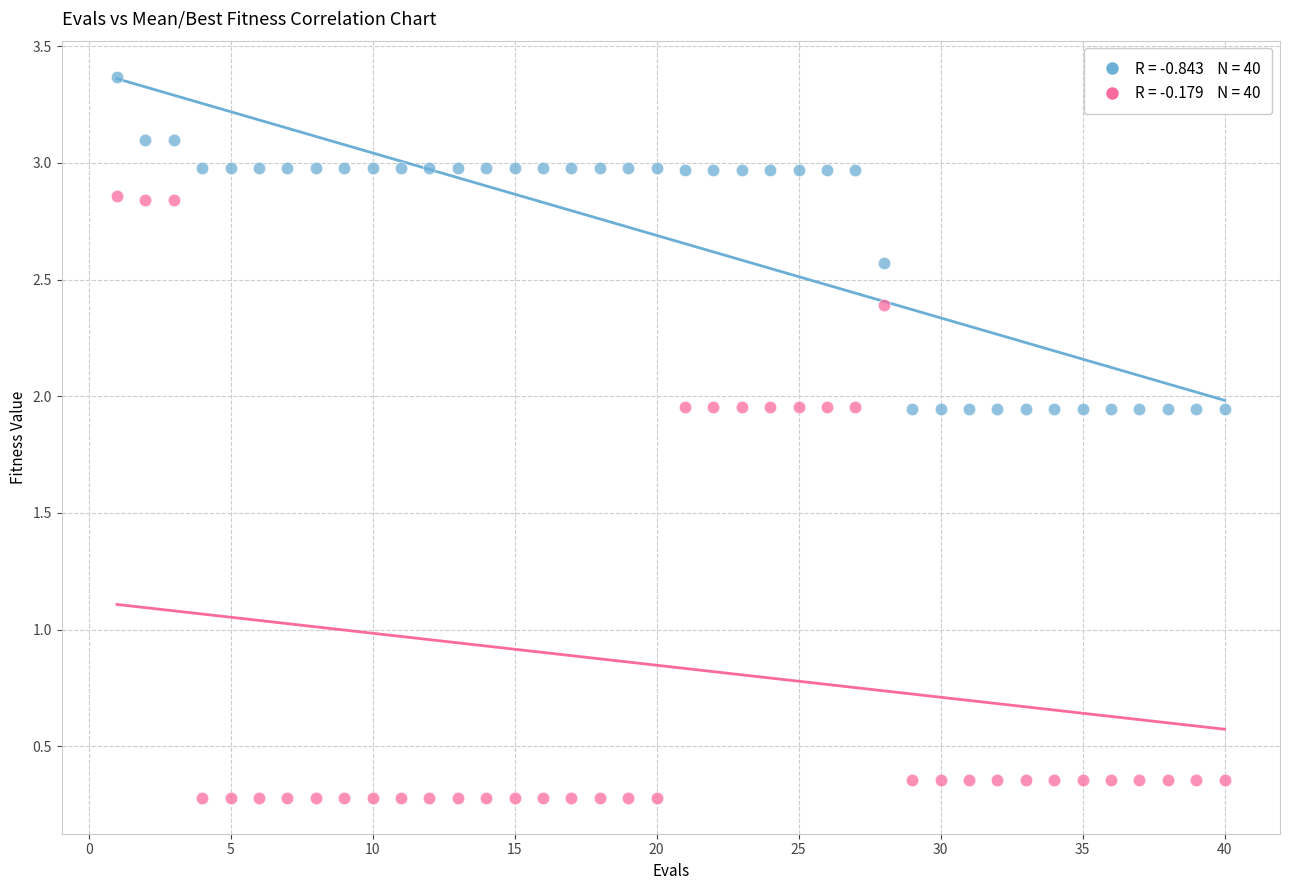

Across all data points, what is the range of Y values (max minus min)?

3.1